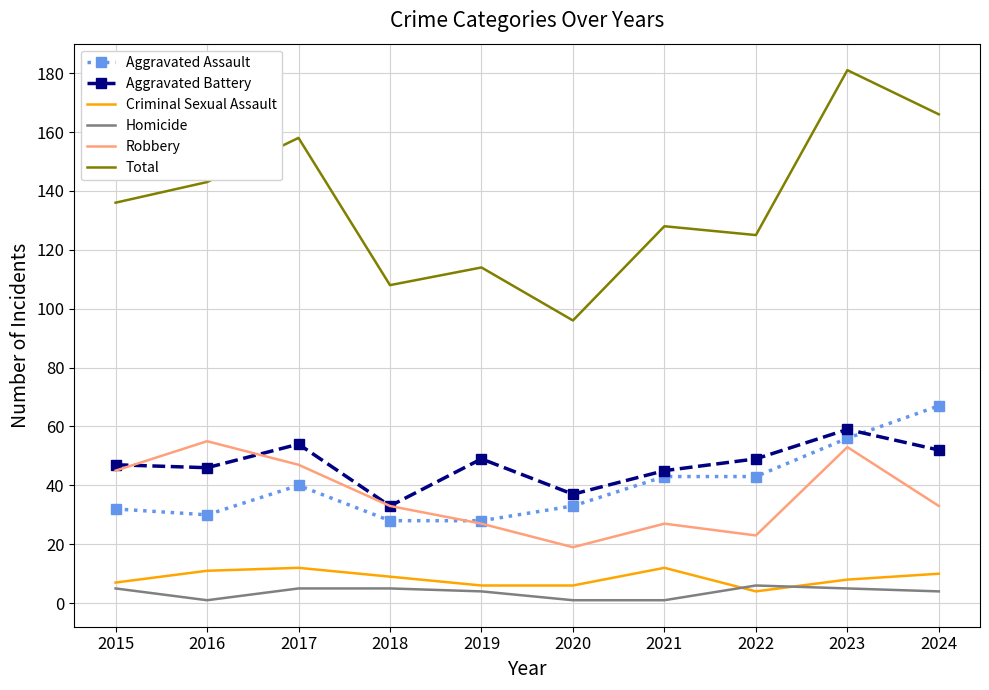

What is the sum of the Total values at 2016 and 2017?

301